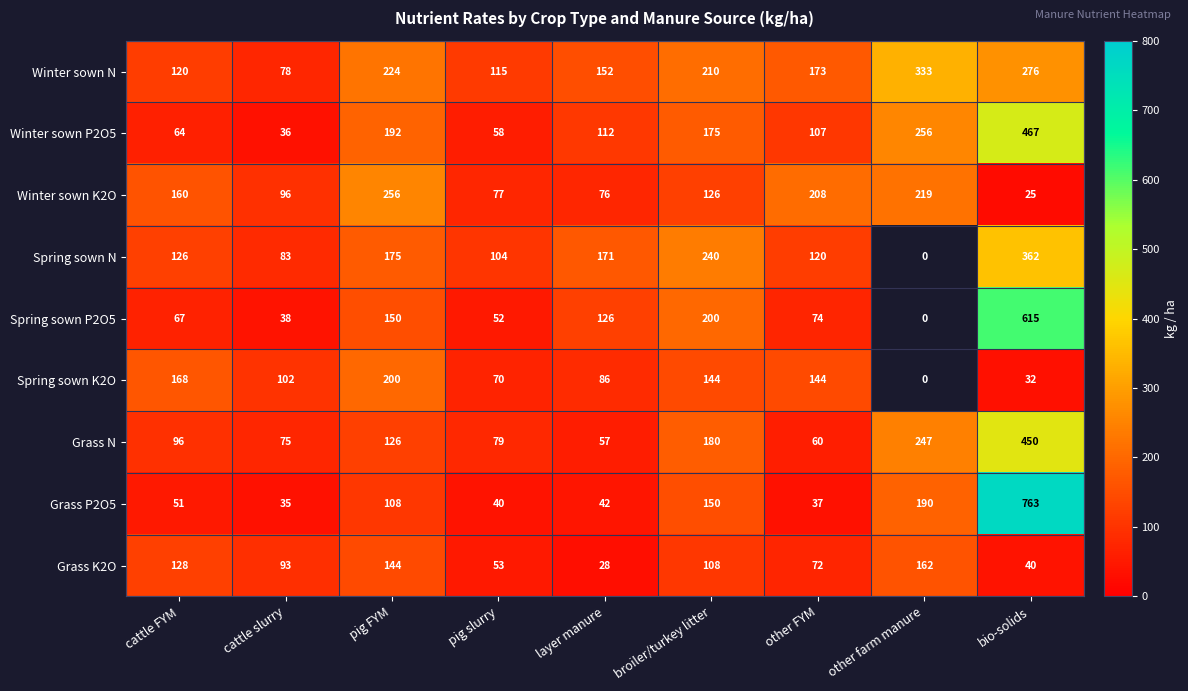

Where is Winter sown N nearest to the value 205?

broiler/turkey litter